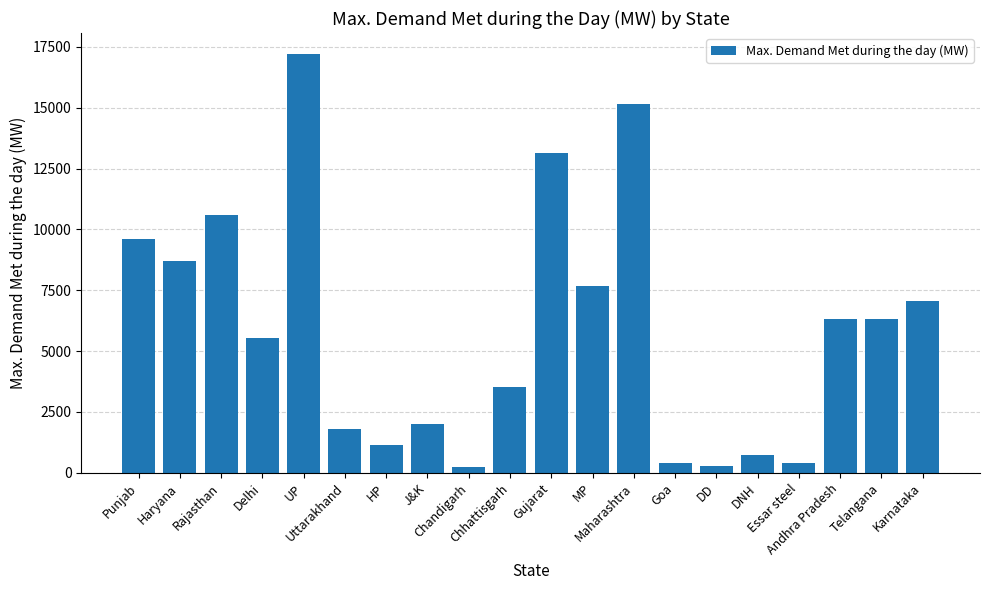

Which label corresponds to the largest value in the chart?

UP